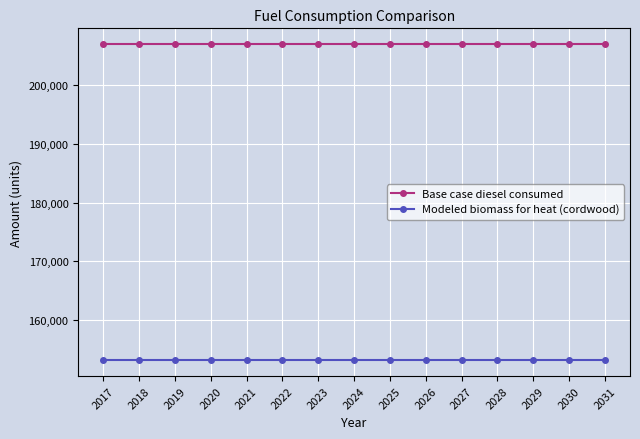

List the series in order of their peak value, lowest first.

Modeled biomass for heat (cordwood), Base case diesel consumed